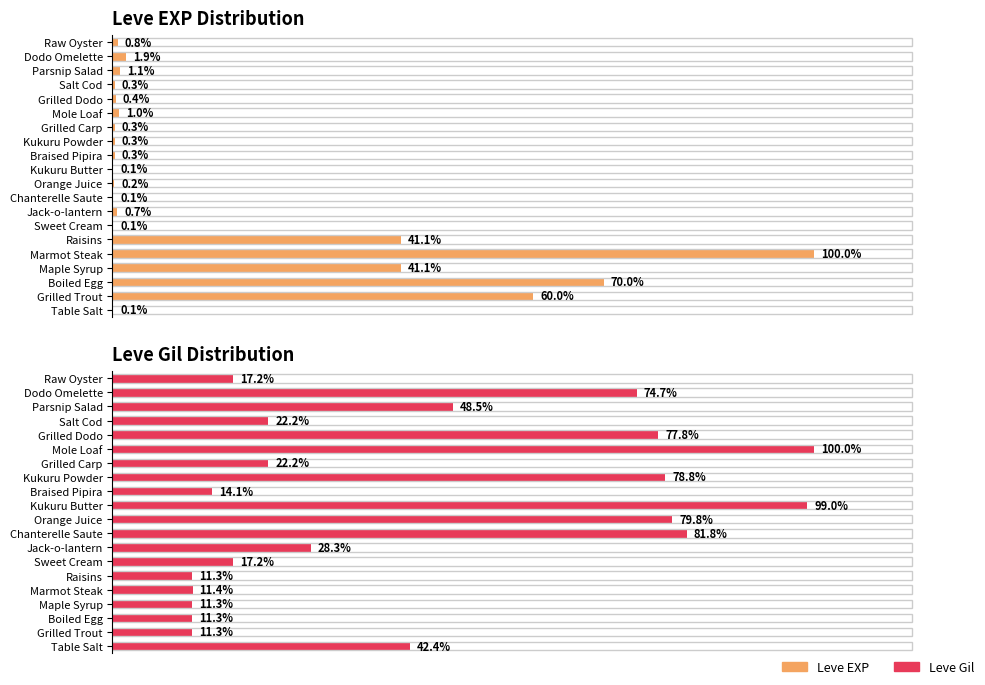

Which series has the largest range (max minus min)?

Leve EXP